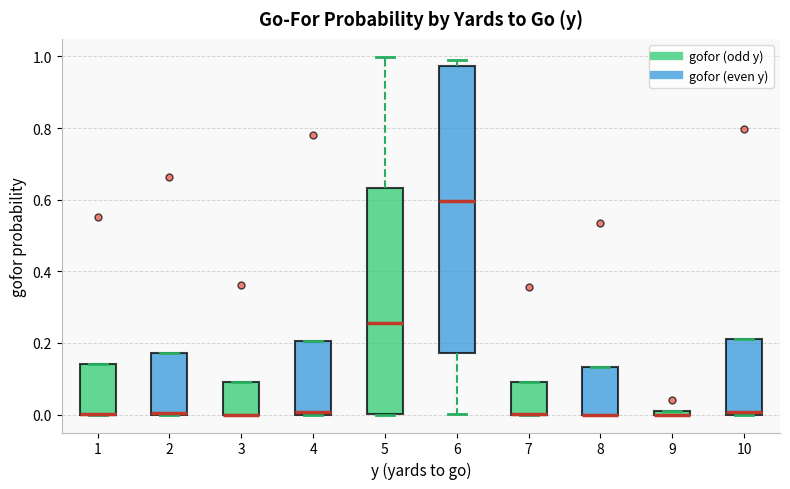

Where is the lower edge of the box at x = 4 on the y-axis? The values are not printed on the chart, so give them approximately, as read against the axis.

0.00